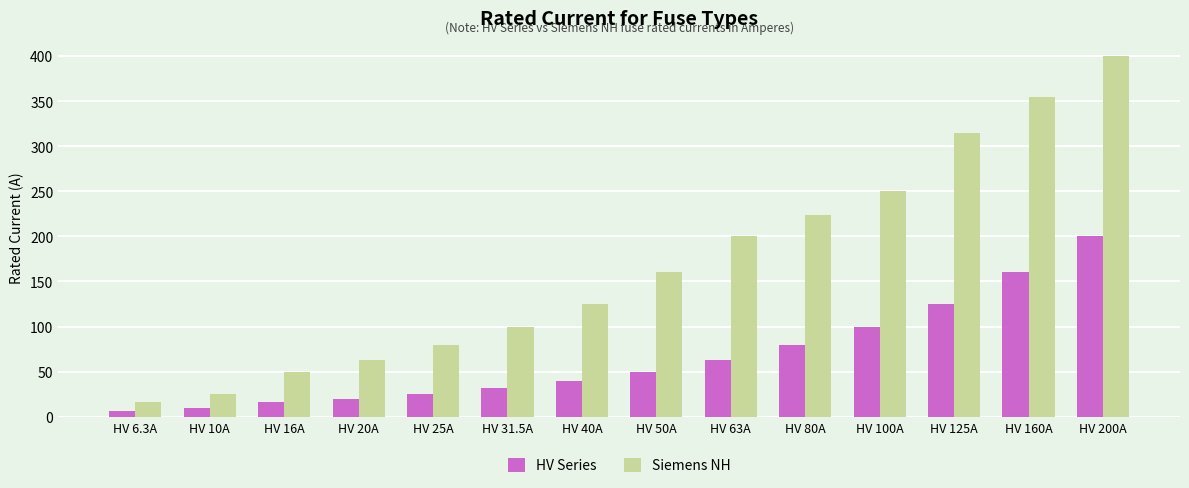

How many bars are there in each group?

2